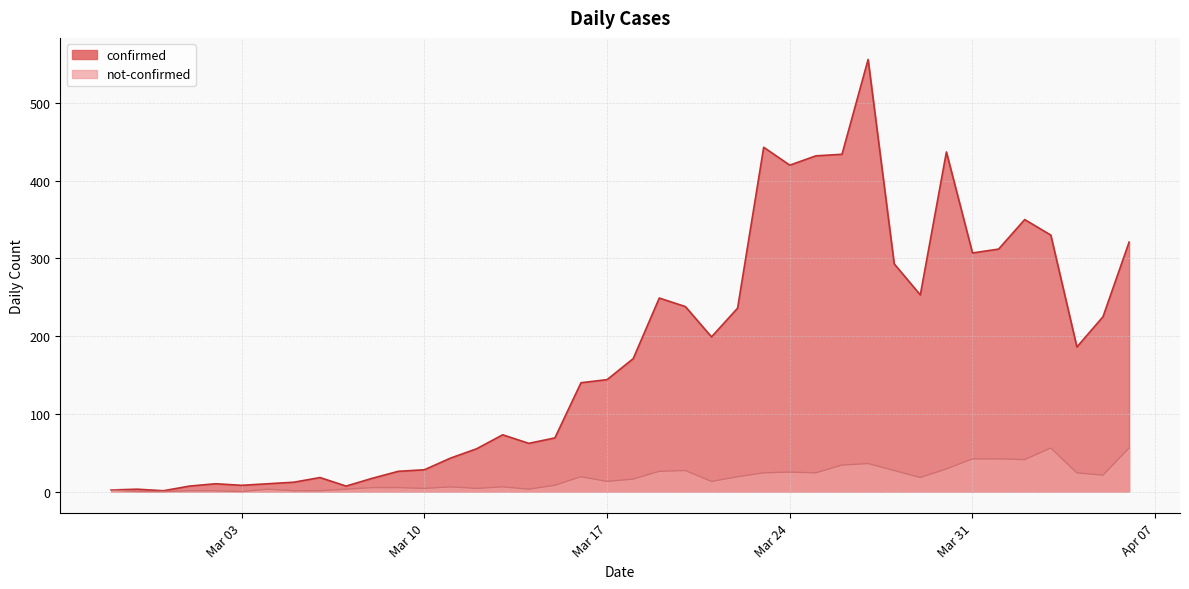

At which category does confirmed reach its first local peak?

2020-02-28